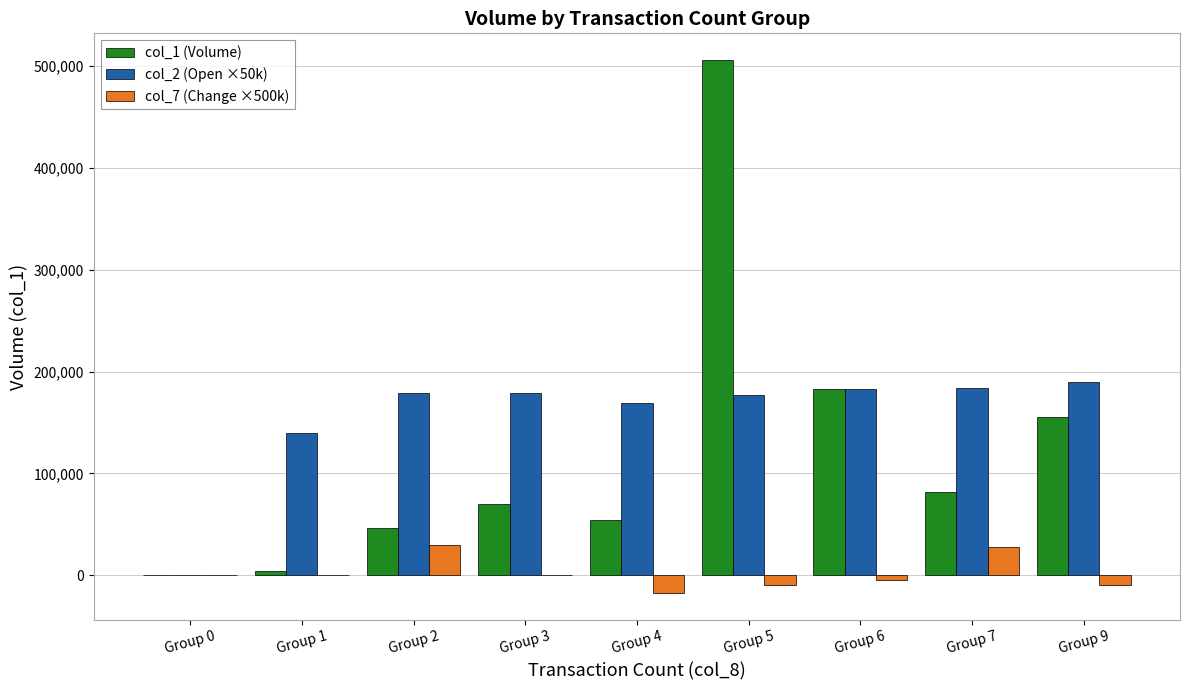

The value of col_1 (Volume) at Group 3 is 123737. True or false?

False